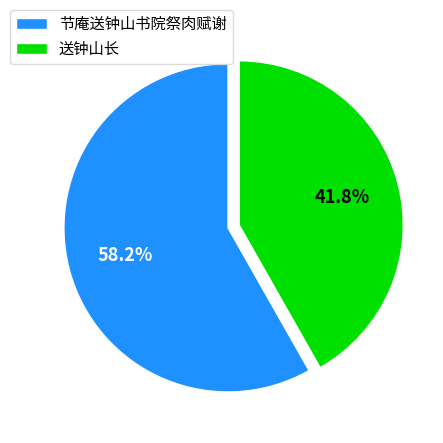

Which slice is the smallest?

送钟山长